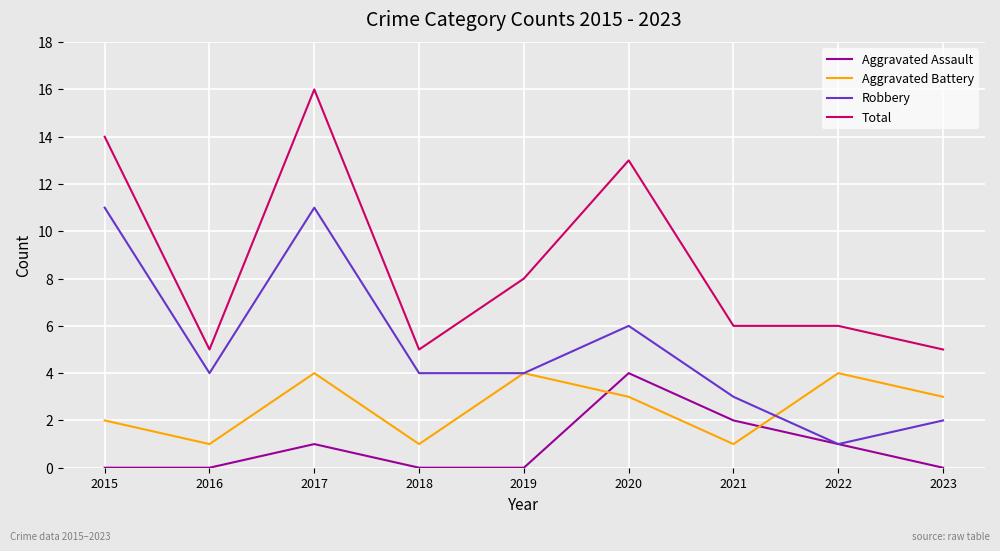

What value does the Aggravated Battery series have at 2015?

2